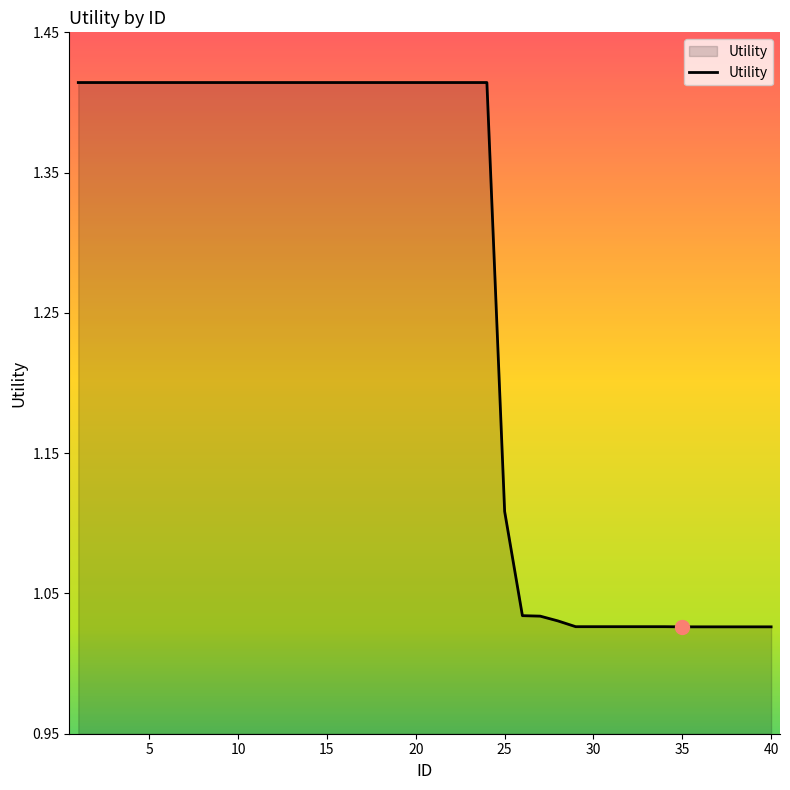

What is the average value?

1.3